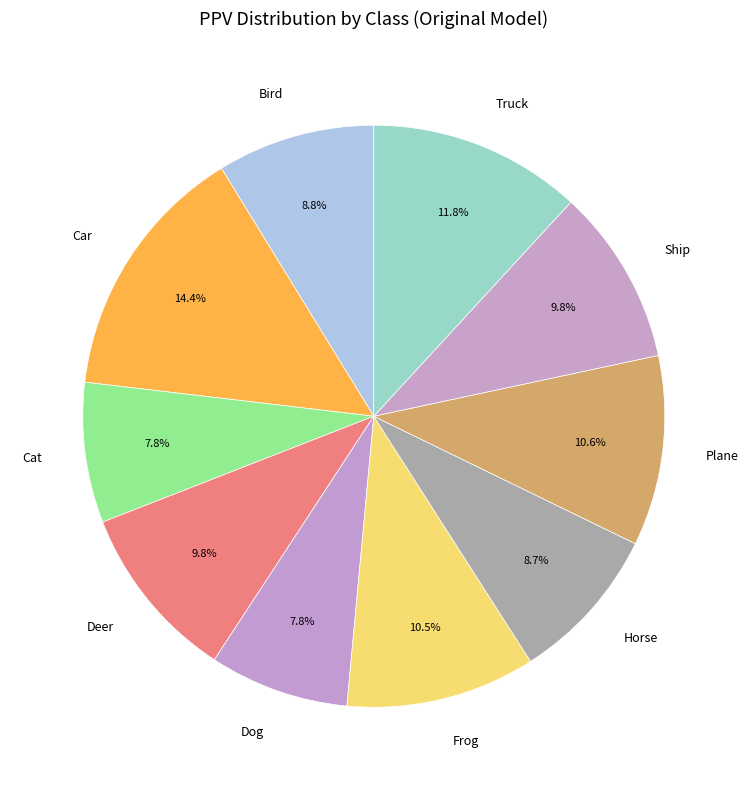

What is the largest slice in the pie chart?

Car